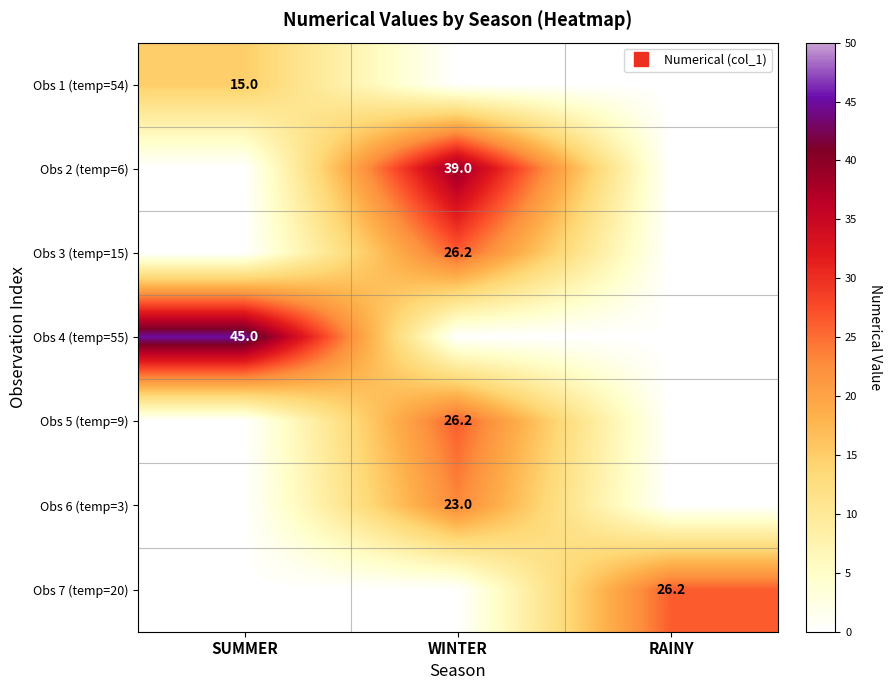

Rank the categories by Obs 7 (temp=20) value from highest to lowest.

RAINY, SUMMER, WINTER